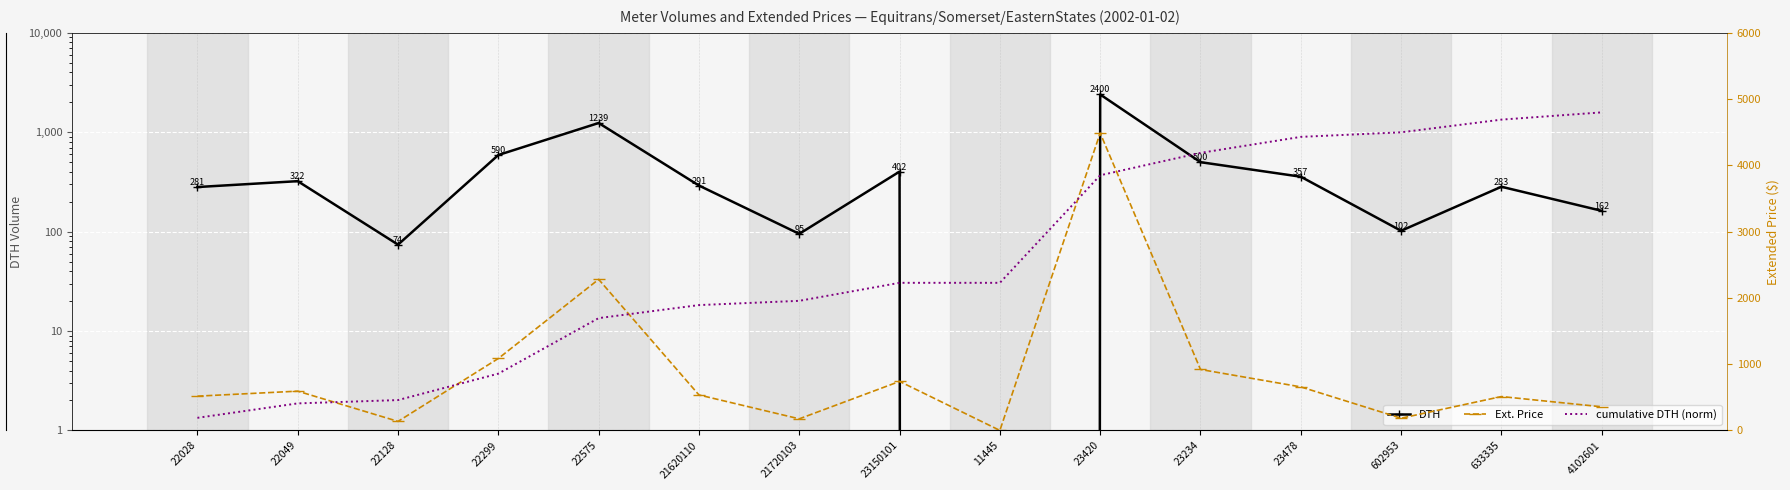

In Ext. Price, how many points are higher than both neighbors (excluding endpoints)?

5